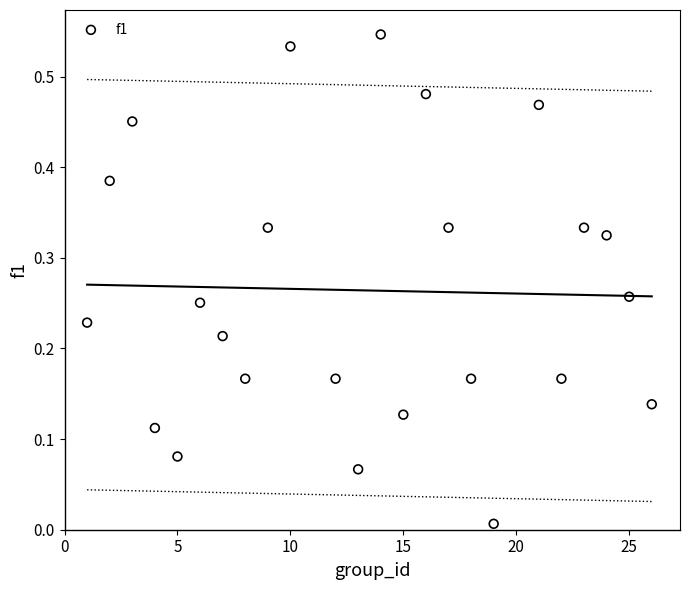

What is the range of X values (max minus min)?

25.0